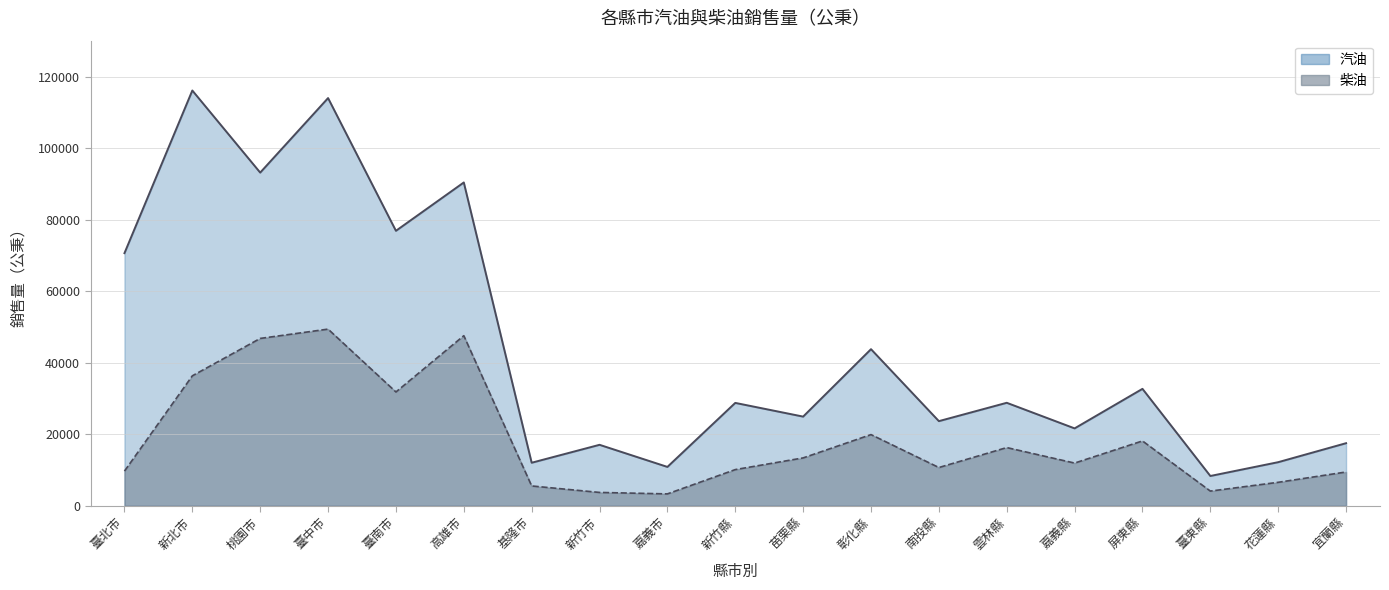

How many categories are shown in the chart?

19